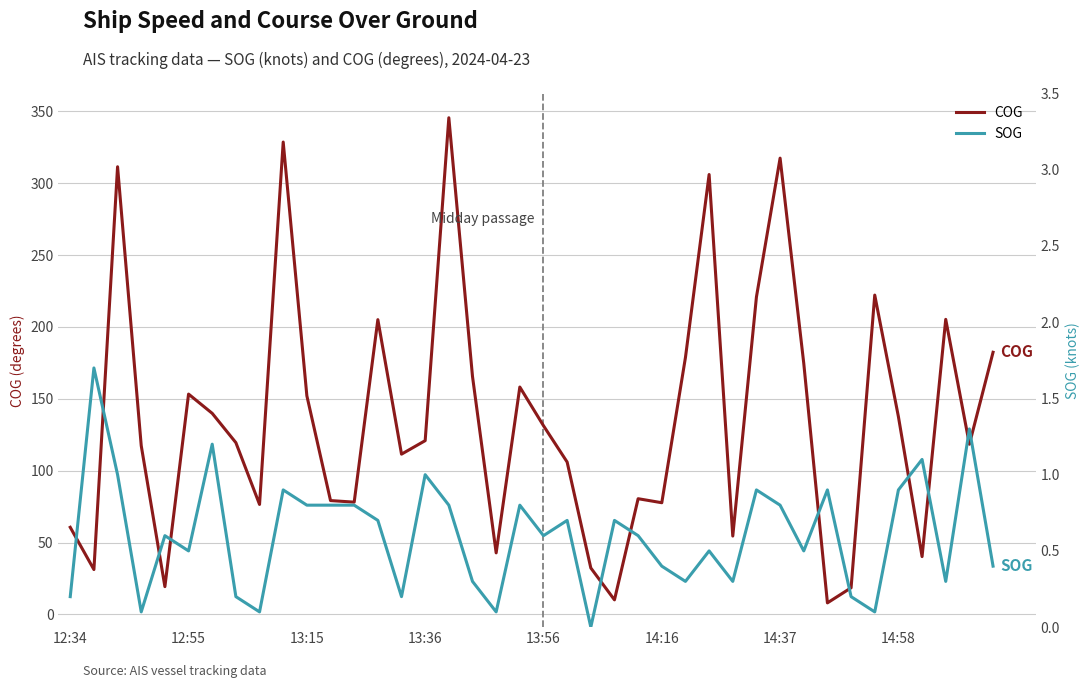

What is the lowest value of the COG series?

8.0